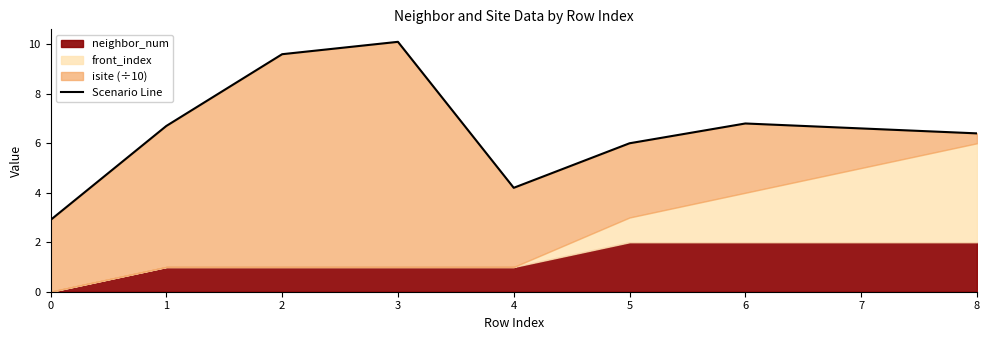

Reading right to left, extract all data points from this chart.

8=6.4	7=6.6	6=6.8	5=6.0	4=4.2	3=10.1	2=9.6	1=6.7	0=2.9